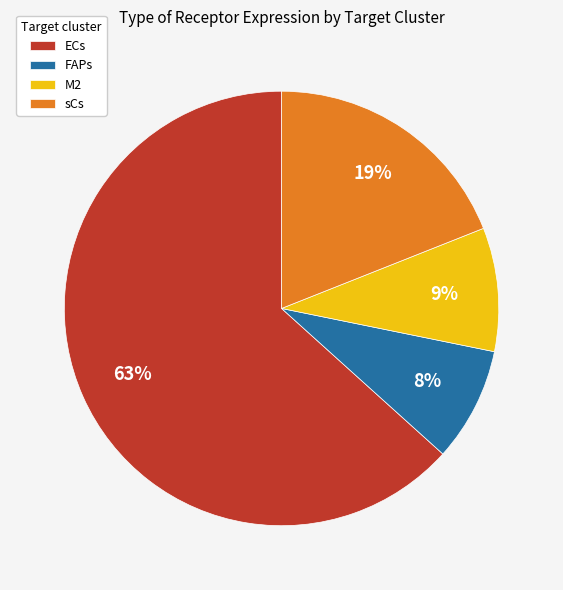

To the nearest percent, what is the difference between the M2 and sCs slice percentages?

10%